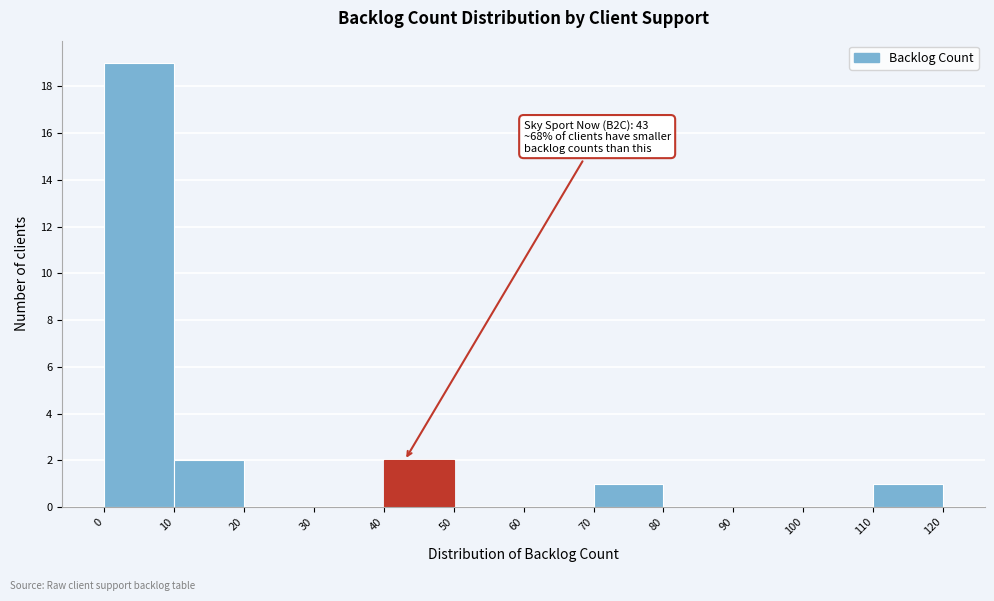

Which range on the x-axis has the tallest bar?

0 to 10